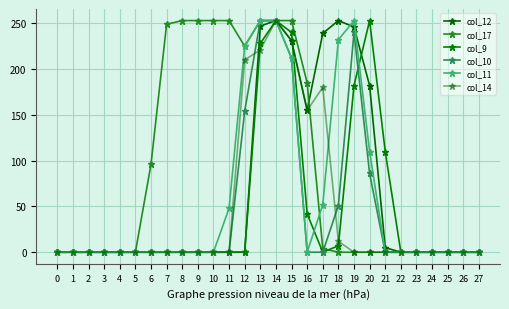

Which series ends up on top after the final intersection of col_9 and col_14?

col_9